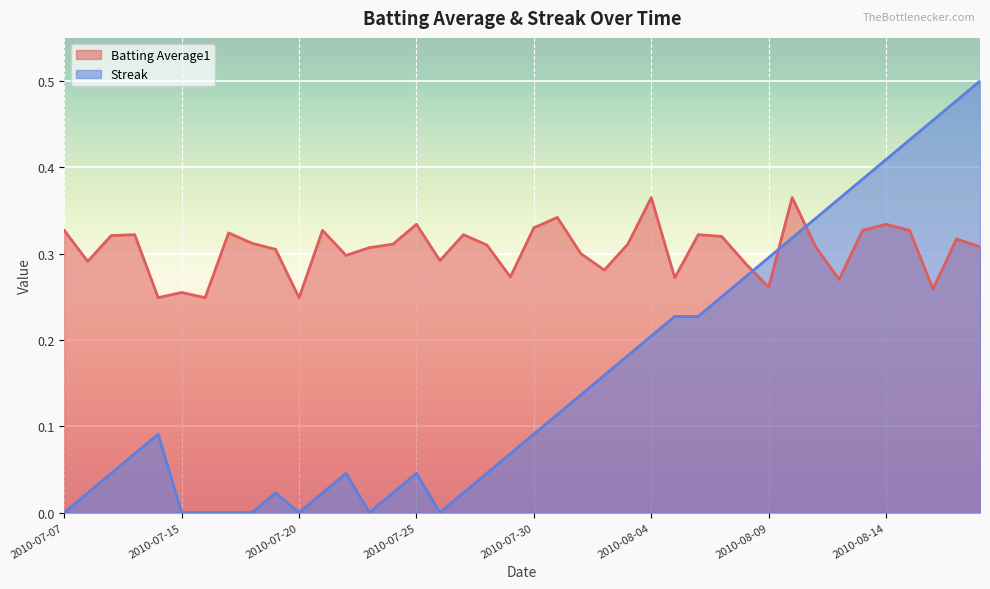

Rank the categories by Streak value from lowest to highest.

2010-07-07, 2010-07-15, 2010-07-16, 2010-07-17, 2010-07-18, 2010-07-20, 2010-07-23, 2010-07-26, 2010-07-08, 2010-07-19, 2010-07-21, 2010-07-24, 2010-07-27, 2010-07-09, 2010-07-22, 2010-07-25, 2010-07-28, 2010-07-10, 2010-07-29, 2010-07-11, 2010-07-30, 2010-07-31, 2010-08-01, 2010-08-02, 2010-08-03, 2010-08-04, 2010-08-05, 2010-08-06, 2010-08-07, 2010-08-08, 2010-08-09, 2010-08-10, 2010-08-11, 2010-08-12, 2010-08-13, 2010-08-14, 2010-08-15, 2010-08-16, 2010-08-17, 2010-08-18